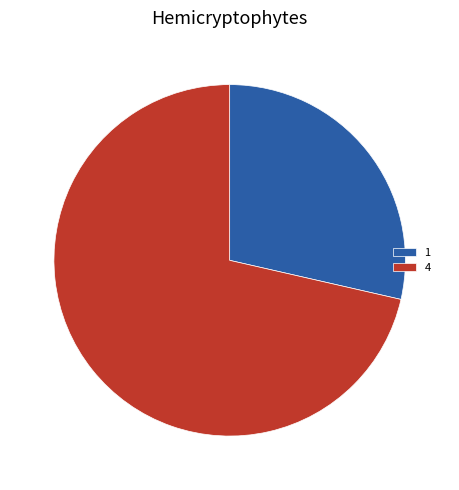

Which slice is the smallest?

1